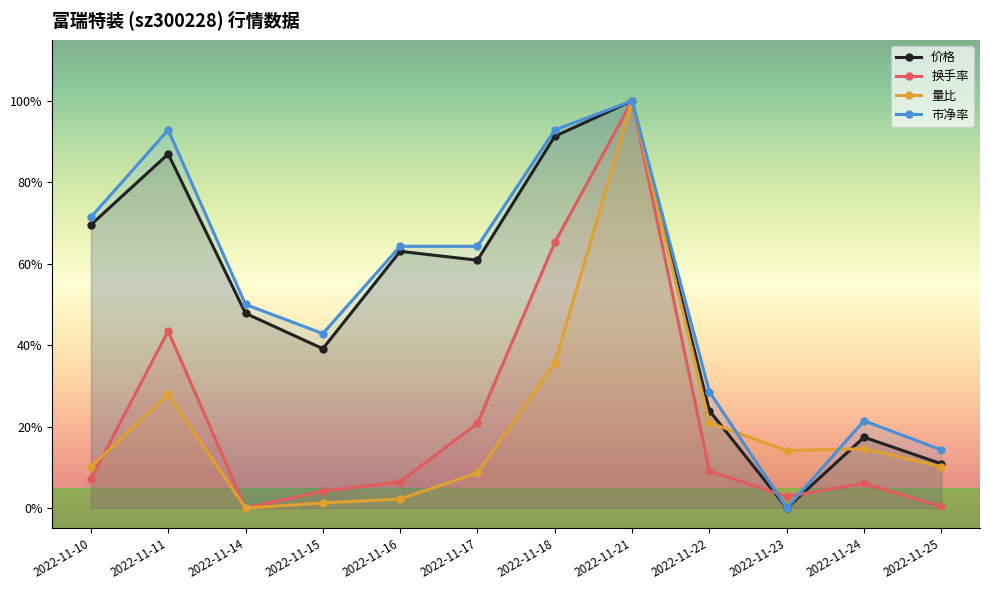

What is the spread (max minus min) of values at 2022-11-23?

0.1